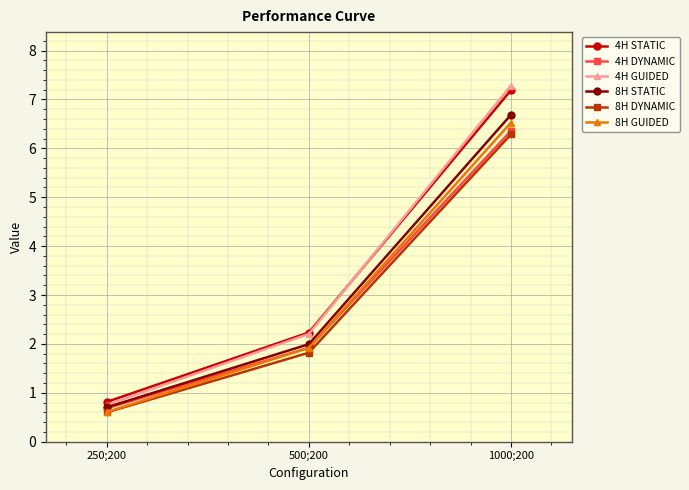

Between 250;200 and 1000;200, which series saw the biggest shift?

4H GUIDED